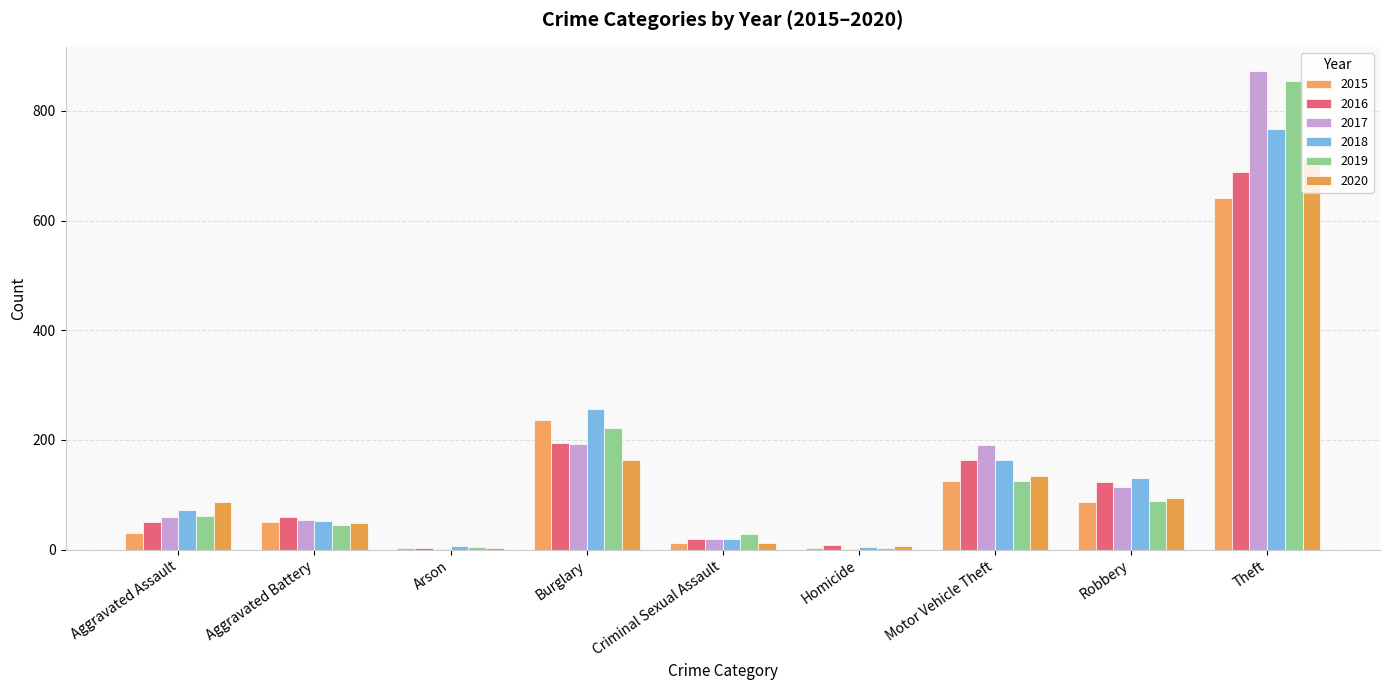

The 2020 series shows 94 at Robbery. True or false?

True